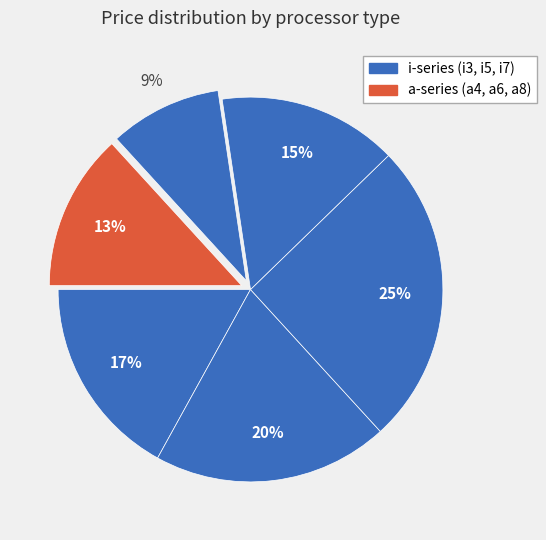

How many slices are in this pie chart?

6